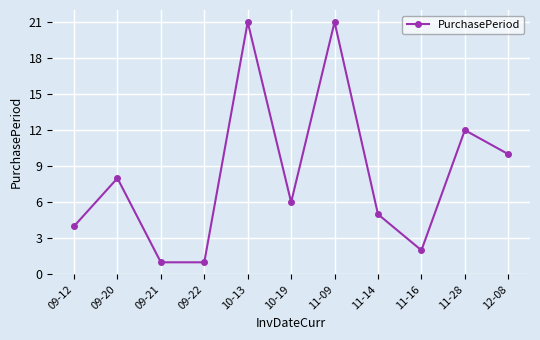

What is the change in value from 11-14 to 11-28?

+7